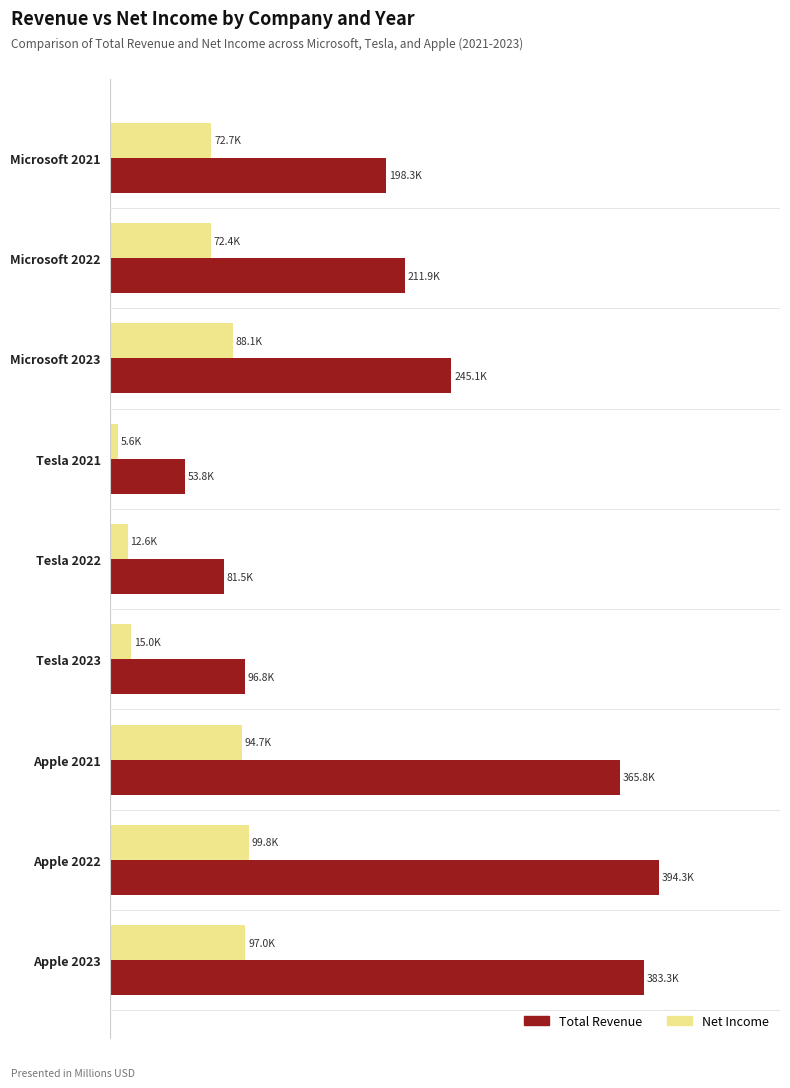

Does the chart contain stacked bars?

No